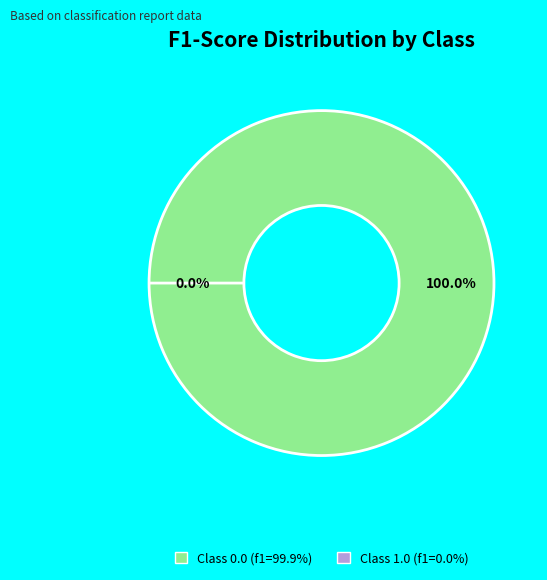

What percentage is NOT represented by 1.0?

100.0%